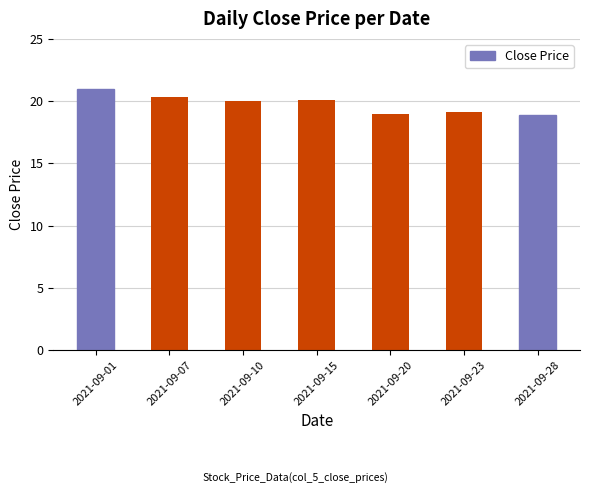

Where does the data first go above 19?

2021-09-01